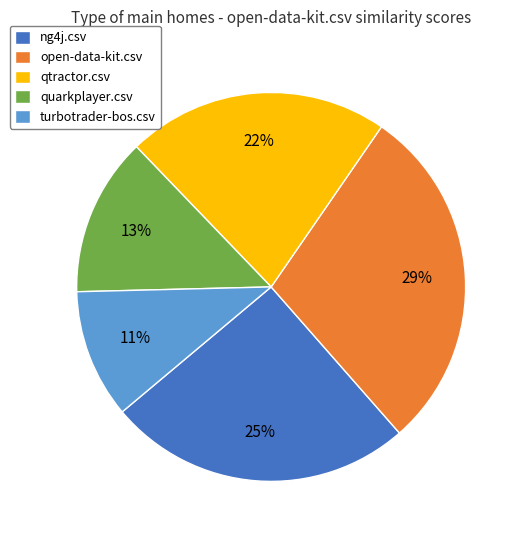

Is it true that turbotrader-bos.csv is 21% of the pie?

False